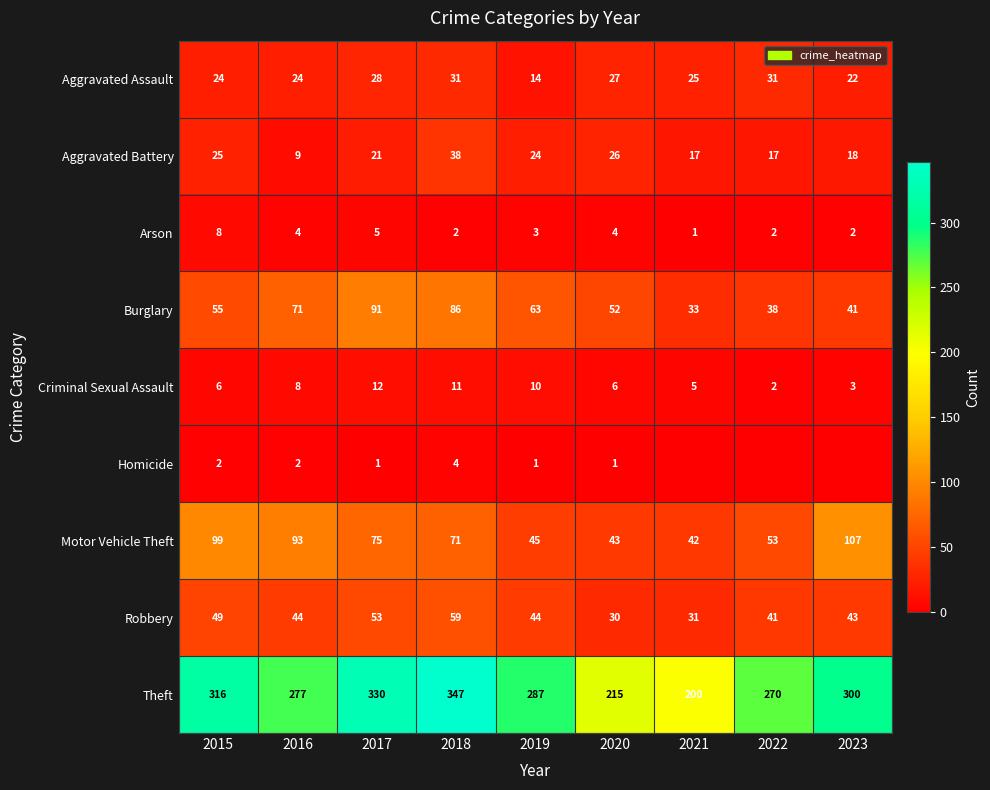

What is the spread (max minus min) of values at 2020?

214